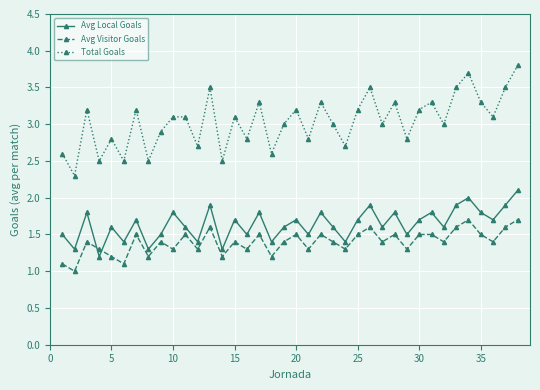

How many lines are shown in the chart?

3